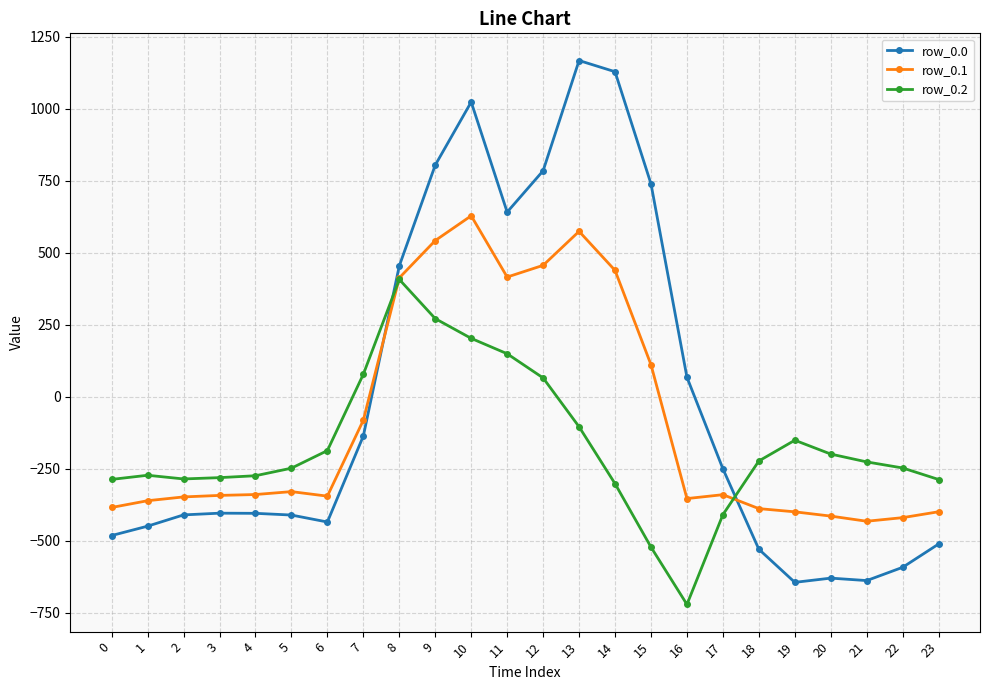

How many lines are shown in the chart?

3